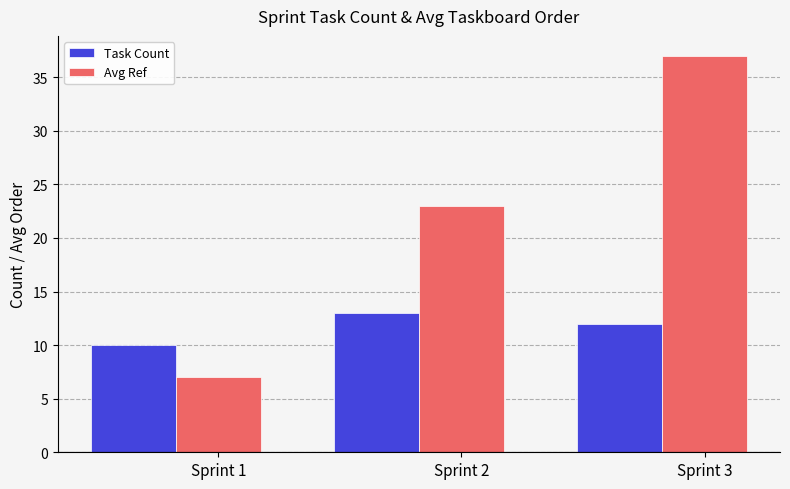

What is the total value across all series at Sprint 2?

36